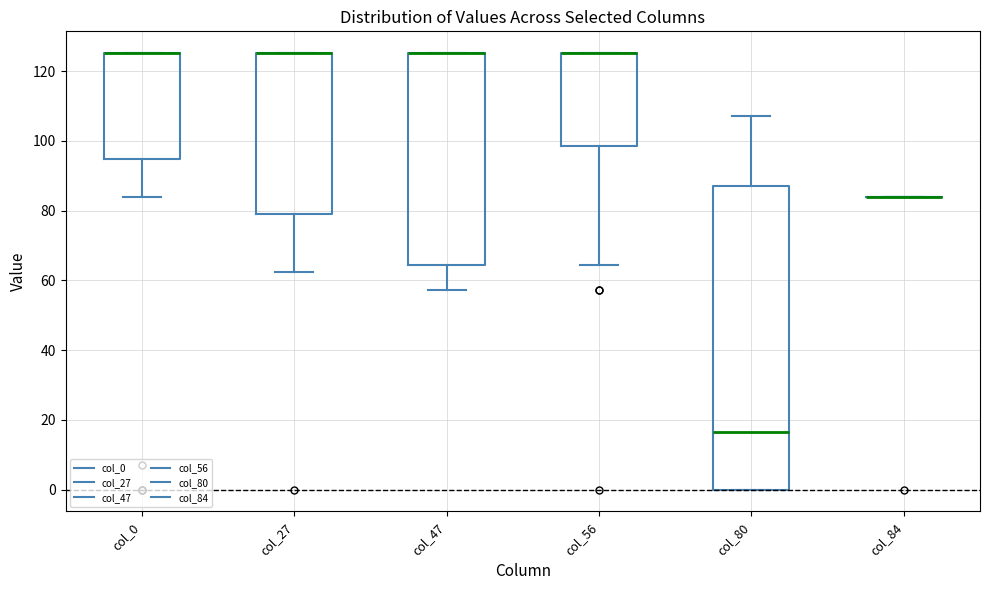

Reading left to right, transcribe this box plot: for each box, give where its median line is, the range the box spans, and where its two whiskers end, as read against the y-axis. The values are not printed on the chart, so give them approximately, as read against the axis.

col_0: median 126 (drawn on the box's upper edge), box 94 to 126, whiskers 84 to 126
col_27: median 126 (drawn on the box's upper edge), box 80 to 126, whiskers 62 to 126
col_47: median 126 (drawn on the box's upper edge), box 64 to 126, whiskers 58 to 126
col_56: median 126 (drawn on the box's upper edge), box 98 to 126, whiskers 64 to 126
col_80: median 16, box 0 to 88, whiskers 0 to 108
col_84: box collapsed to a line at 84, whiskers 84 to 84